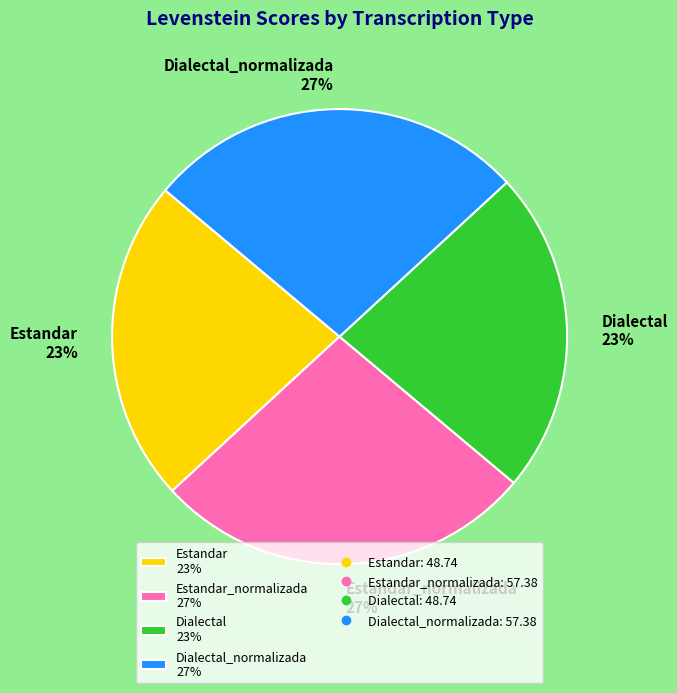

To the nearest percent, what is the difference between the largest and smallest slice percentages?

4%